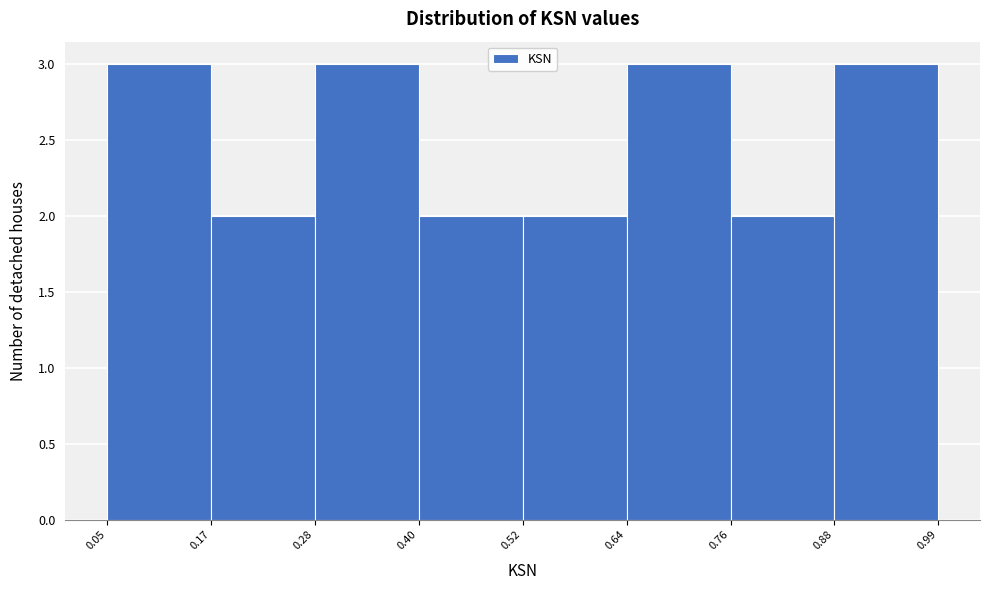

Reading left to right, transcribe this chart: for each bar, give the range it covers on the x-axis and its height. The values are not printed on the chart, so give them approximately, as read against the axis.

0.05 to 0.17: 3
0.17 to 0.28: 2
0.28 to 0.40: 3
0.40 to 0.52: 2
0.52 to 0.64: 2
0.64 to 0.76: 3
0.76 to 0.88: 2
0.88 to 0.99: 3